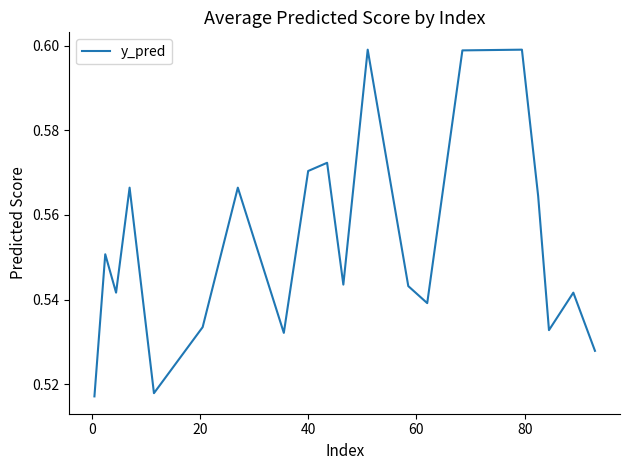

Does the chart display data point markers on the line(s)?

No